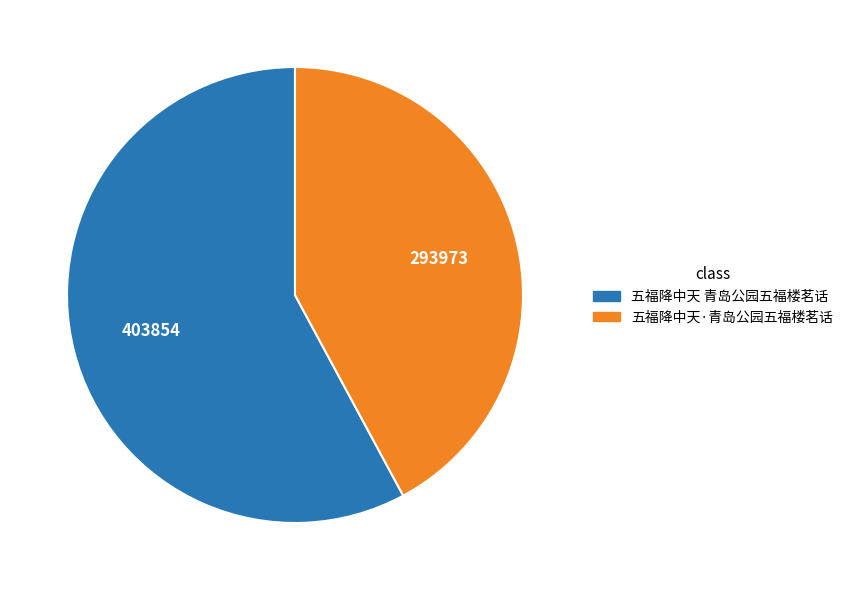

The 五福降中天 青岛公园五福楼茗话 slice represents 48% of the pie. True or false?

False